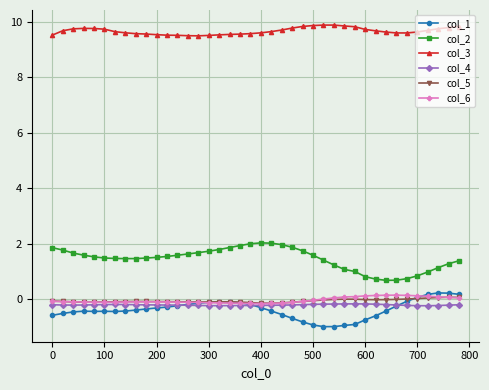

What is the greatest value displayed?

9.9